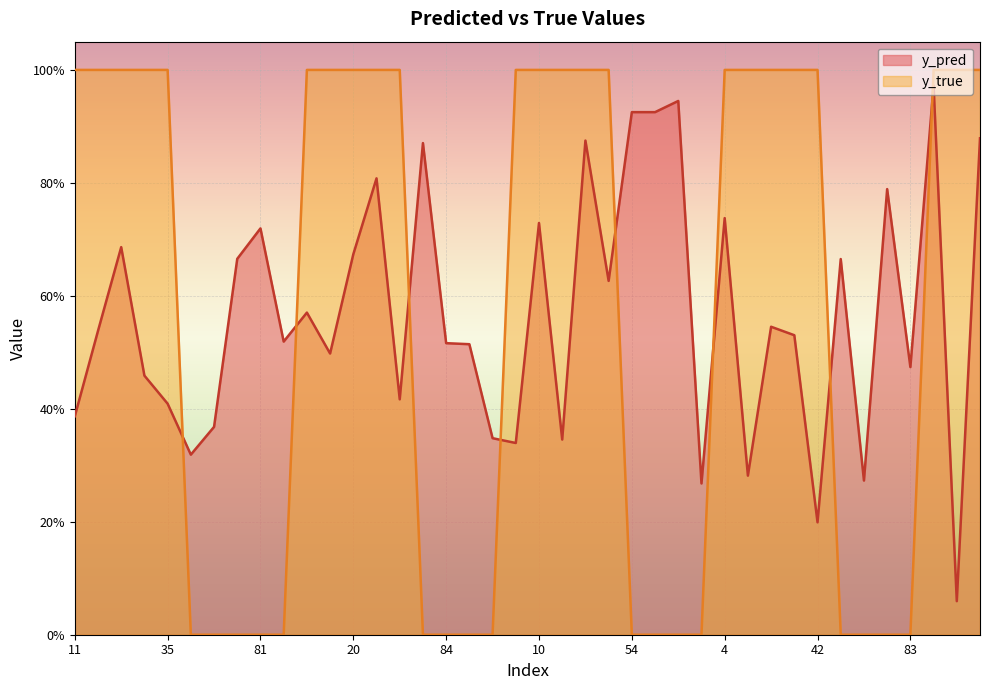

Reading left to right, extract all data points from this chart.

y_pred: 11=0.4	14=0.5	25=0.7	33=0.5	35=0.4	50=0.3	51=0.4	58=0.7	81=0.7	88=0.5	13=0.6	15=0.5	20=0.7	29=0.8	45=0.4	76=0.9	84=0.5	85=0.5	90=0.3	0=0.3	10=0.7	31=0.3	40=0.9	47=0.6	54=0.9	56=0.9	70=0.9	74=0.3	4=0.7	9=0.3	19=0.5	21=0.5	42=0.2	64=0.7	65=0.3	82=0.8	83=0.5	22=1.0	34=0.1	38=0.9
y_true: 11=1.0	14=1.0	25=1.0	33=1.0	35=1.0	50=0.0	51=0.0	58=0.0	81=0.0	88=0.0	13=1.0	15=1.0	20=1.0	29=1.0	45=1.0	76=0.0	84=0.0	85=0.0	90=0.0	0=1.0	10=1.0	31=1.0	40=1.0	47=1.0	54=0.0	56=0.0	70=0.0	74=0.0	4=1.0	9=1.0	19=1.0	21=1.0	42=1.0	64=0.0	65=0.0	82=0.0	83=0.0	22=1.0	34=1.0	38=1.0